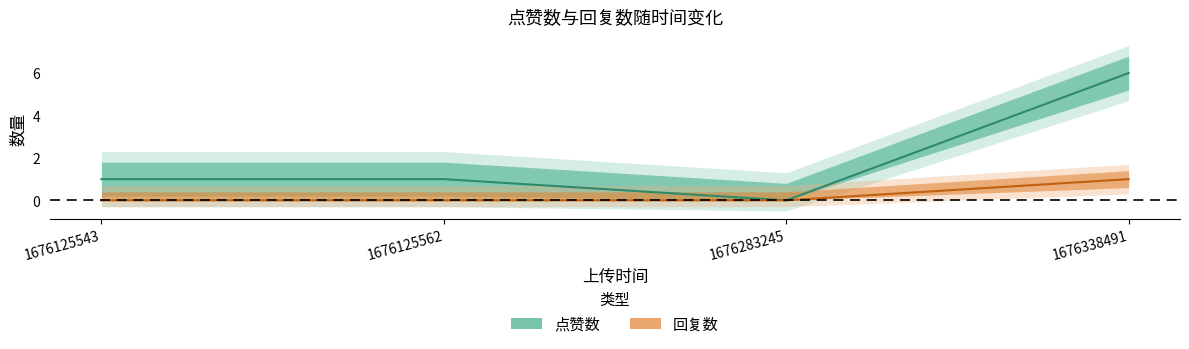

The 点赞数 series shows 6 at 1676338491. True or false?

True